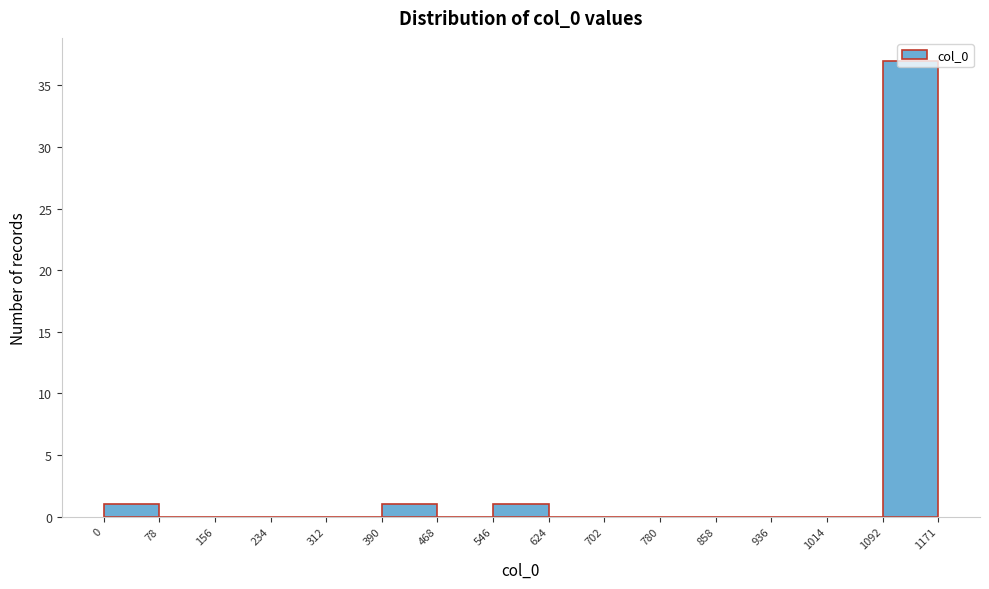

Reading left to right, transcribe this chart: for each bar, give the range it covers on the x-axis and its height. The values are not printed on the chart, so give them approximately, as read against the axis.

0 to 78: 1
78 to 156: 0
156 to 234: 0
234 to 312: 0
312 to 390: 0
390 to 468: 1
468 to 546: 0
546 to 624: 1
624 to 702: 0
702 to 780: 0
780 to 858: 0
858 to 936: 0
936 to 1014: 0
1014 to 1092: 0
1092 to 1171: 37